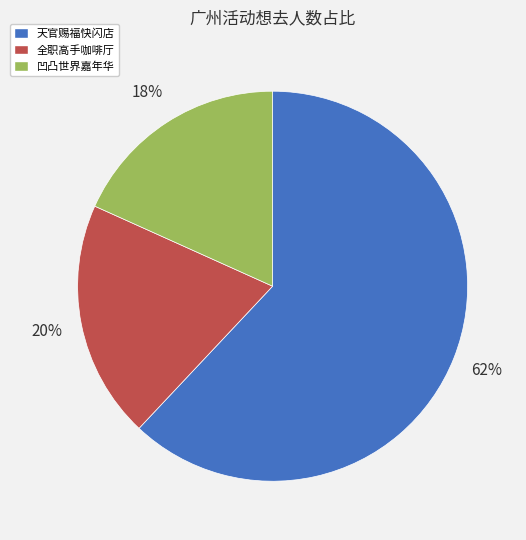

True or false: 全职高手咖啡厅 accounts for 20% of the total.

True